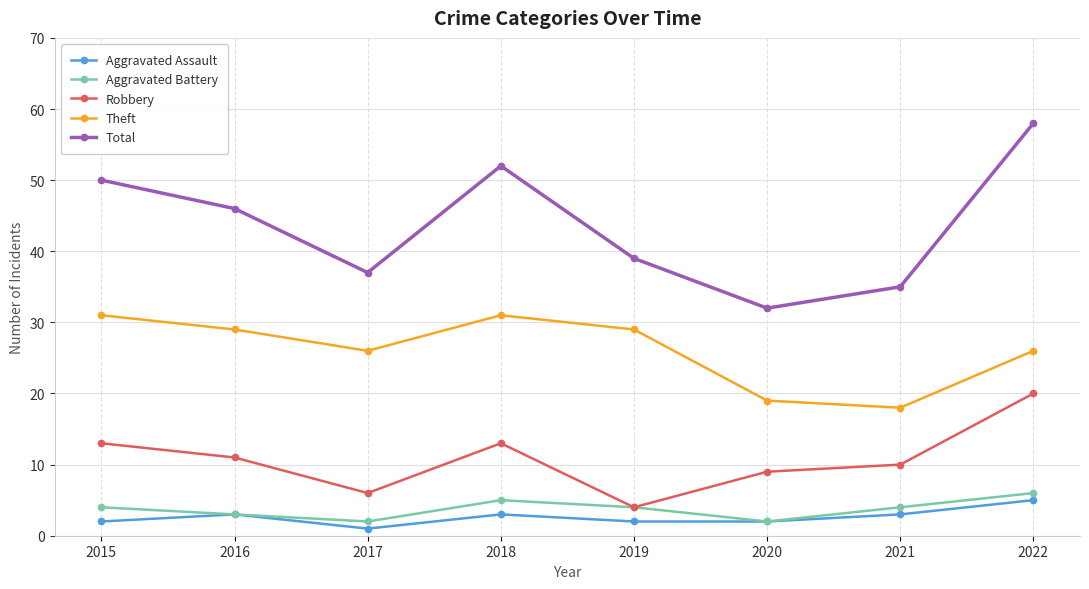

What is the value of the Theft point at the 7th from the left?

18